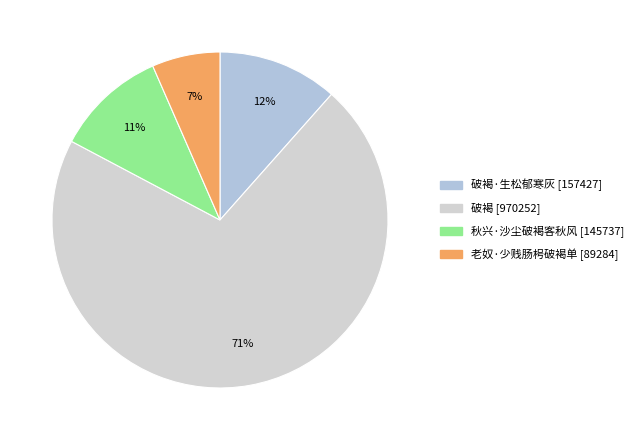

Rank the categories by value from lowest to highest.

老奴·少贱肠枵破褐单, 秋兴·沙尘破褐客秋风, 破褐·生松郁寒灰, 破褐